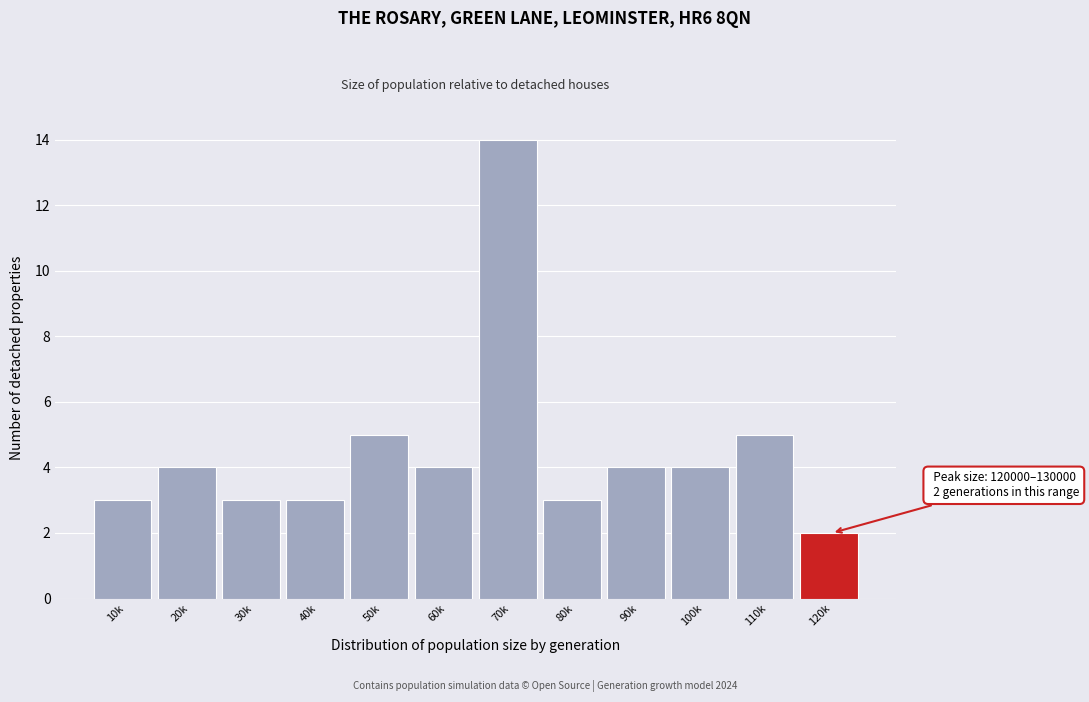

Reading left to right, extract all data points from this chart.

3	4	3	3	5	4	14	3	4	4	5	2